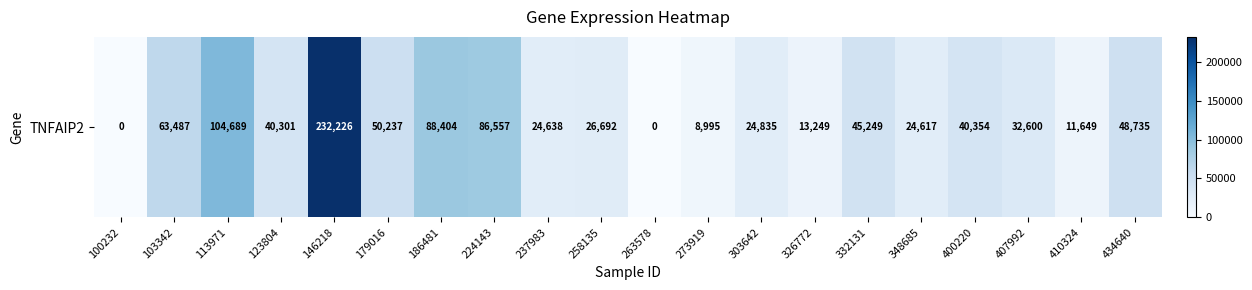

True or false: the data shows 42171 at 103342.

False